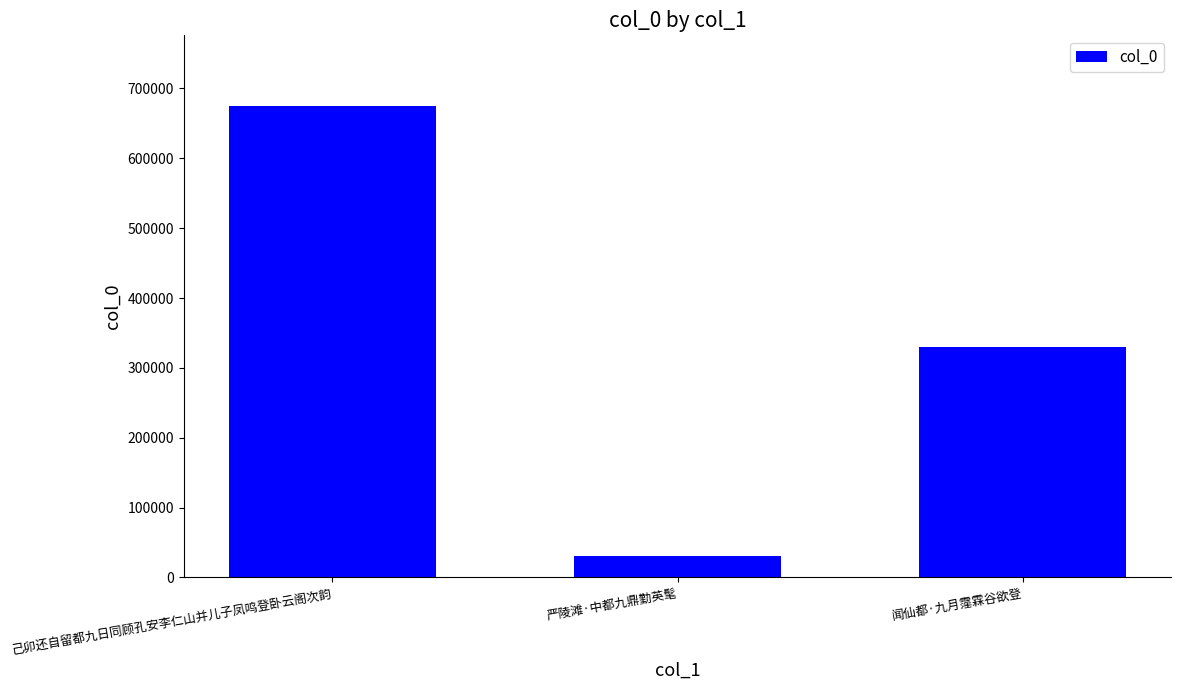

The chart shows a value of 1089081 at 己卯还自留都九日同顾孔安李仁山并儿子凤鸣登卧云阁次韵. True or false?

False